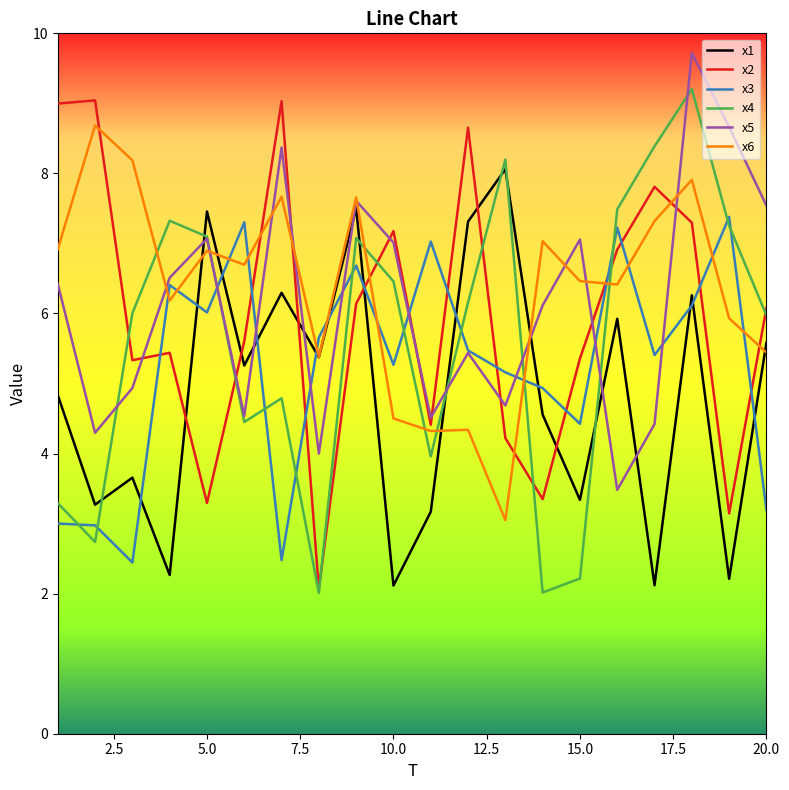

What is the difference between the maximum and minimum values in the x3 series?

4.9